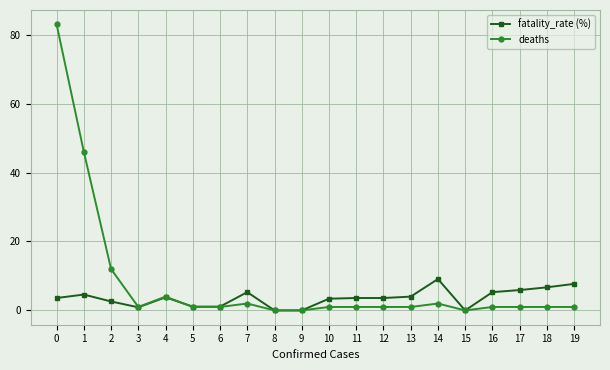

True or false: fatality_rate (%) has a value of 3.4 at 10.

True